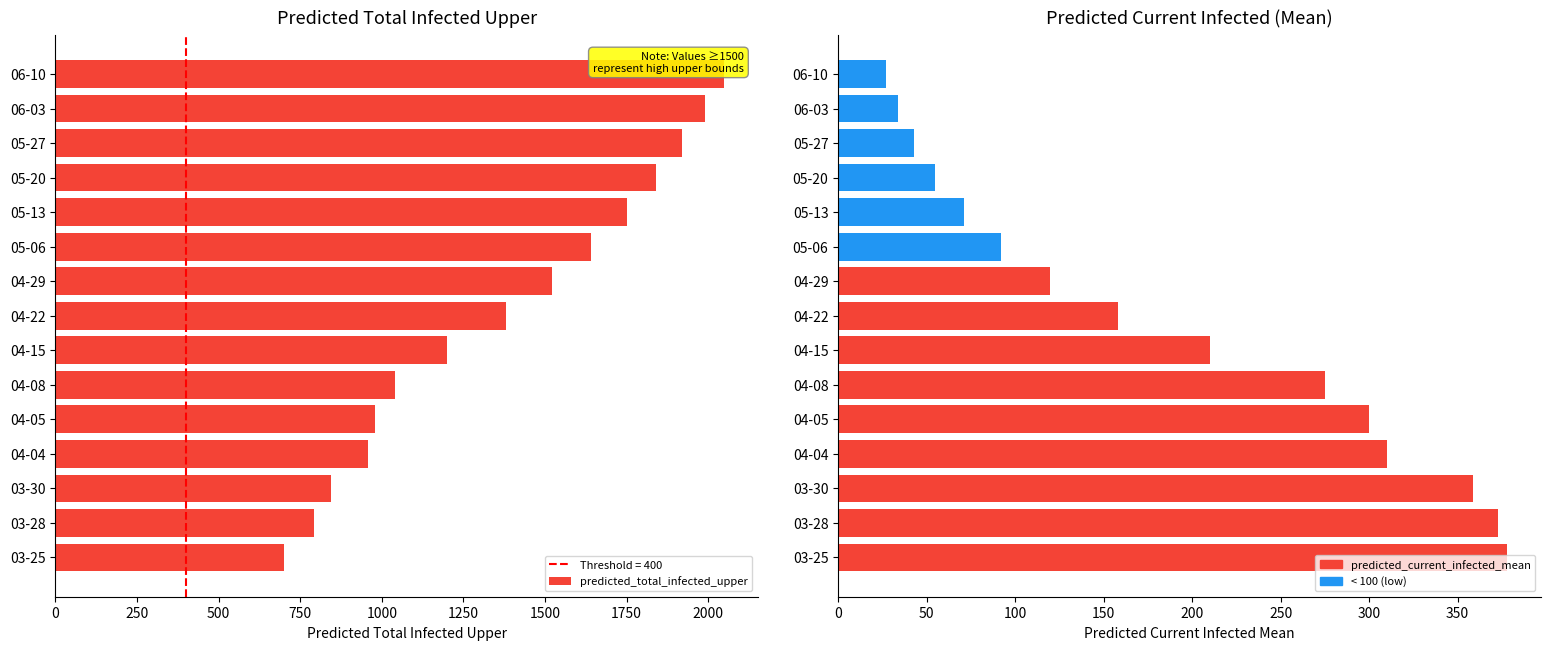

Does the chart contain any negative values?

No